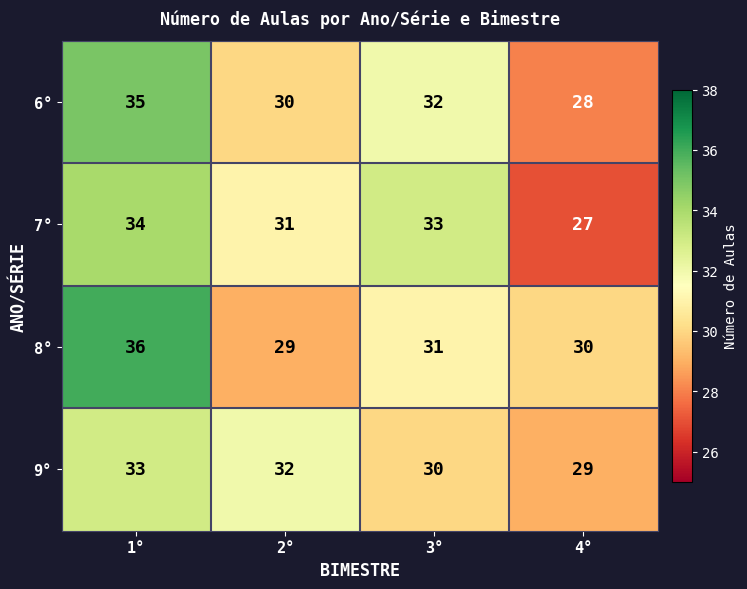

Rank the series at 3° from lowest to highest value.

9°, 8°, 6°, 7°